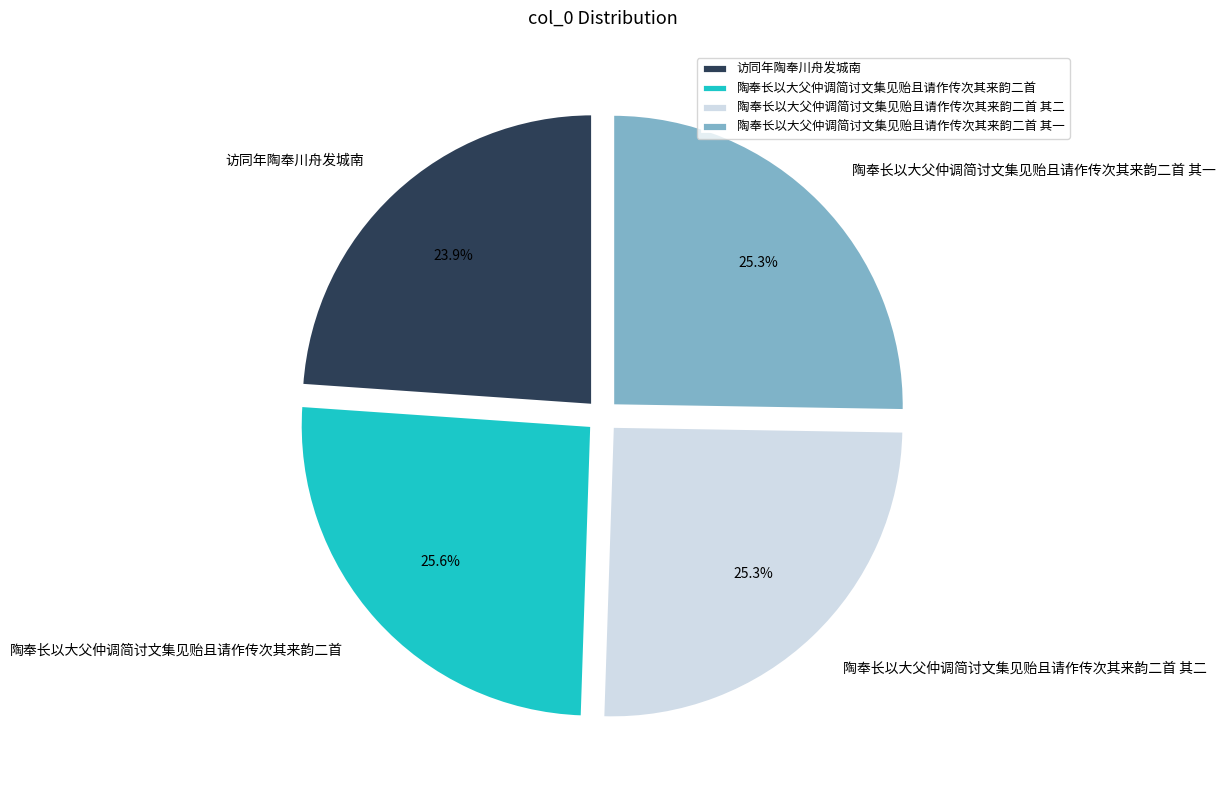

The 陶奉长以大父仲调简讨文集见贻且请作传次其来韵二首 其一 slice represents 18% of the pie. True or false?

False